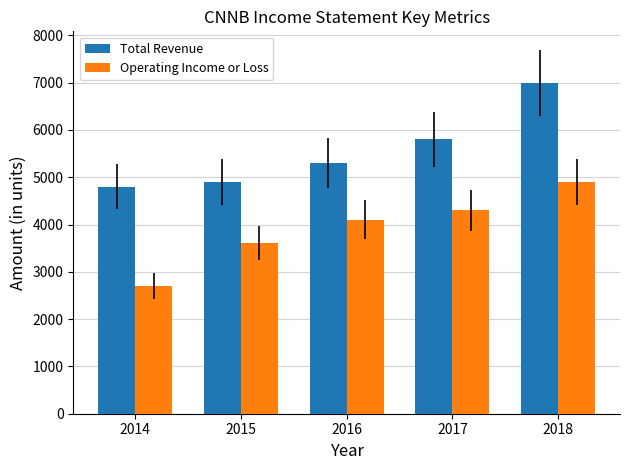

What is the value of the Total Revenue bar at the 3rd from the left?

5300